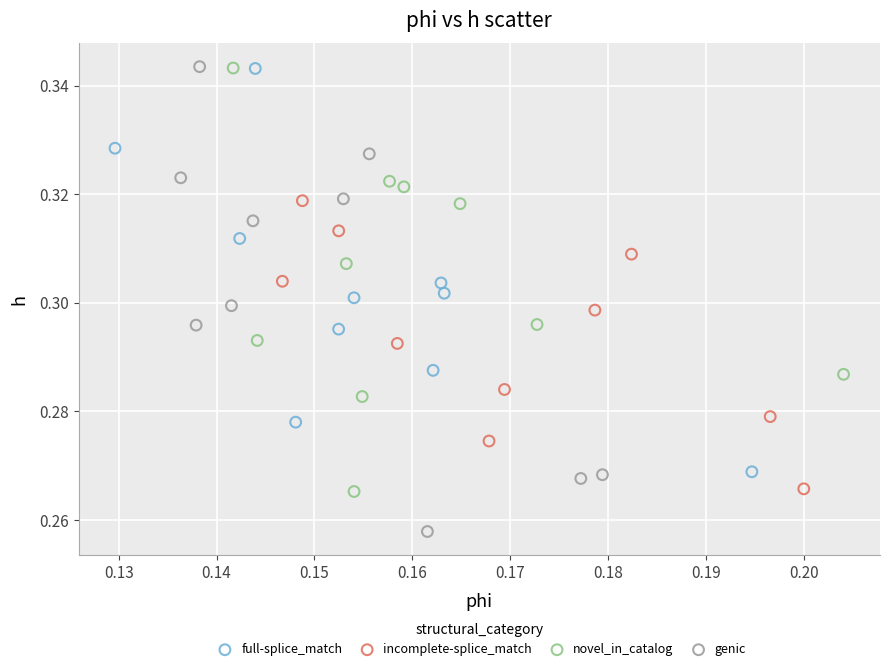

Which series has the widest spread of Y values?

genic